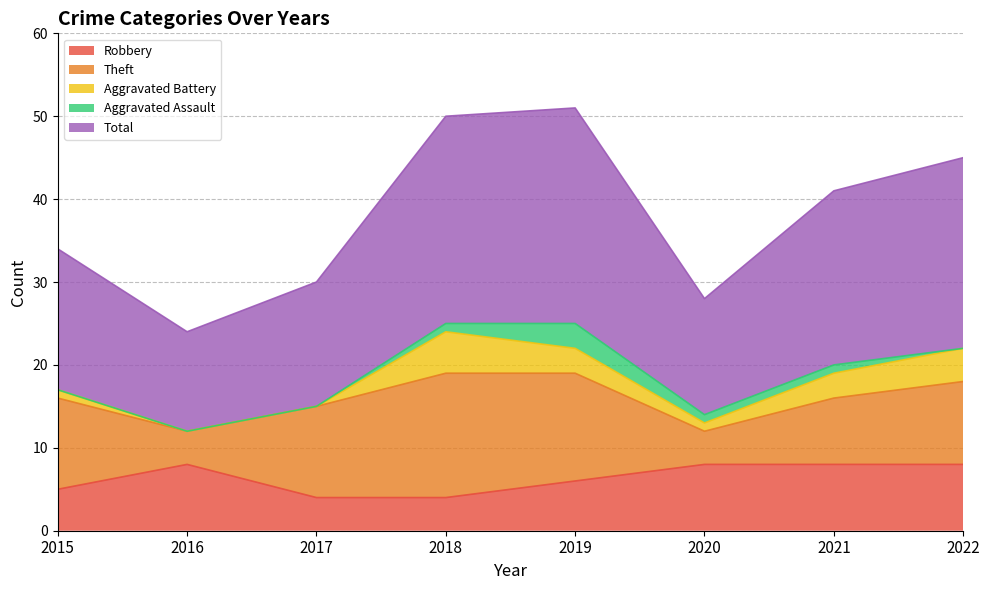

At 2015, list the series in order from largest to smallest.

Total, Theft, Robbery, Aggravated Battery, Aggravated Assault